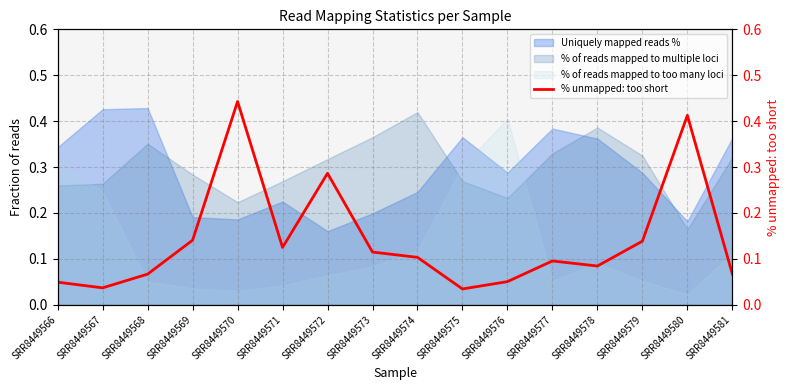

Count the number of categories in the chart.

16